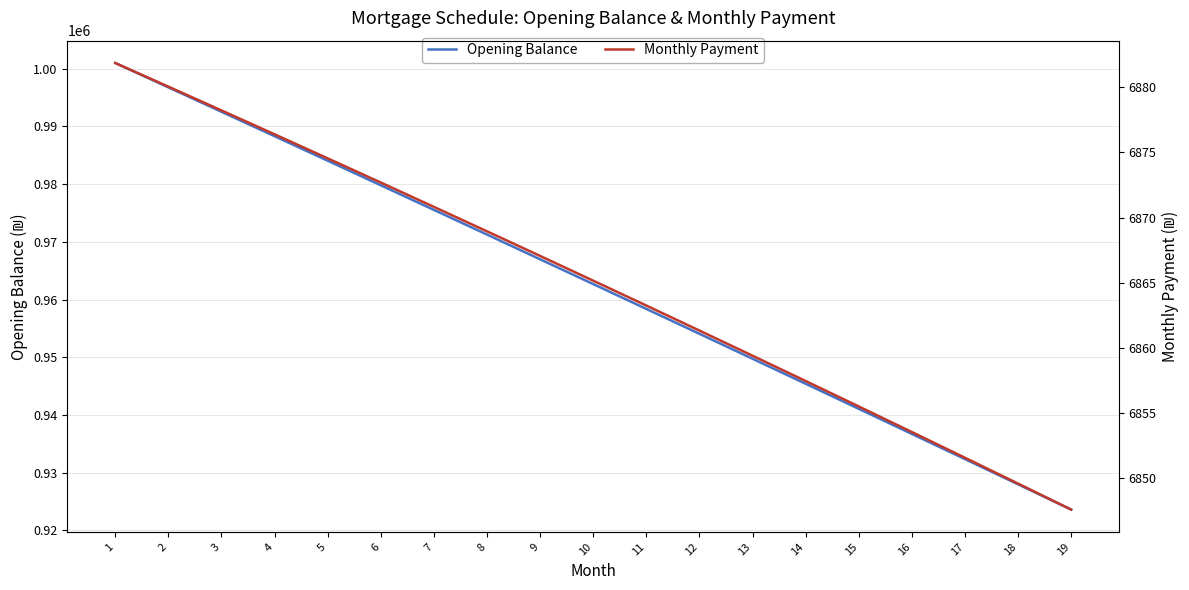

Does the chart have visible grid lines?

Yes